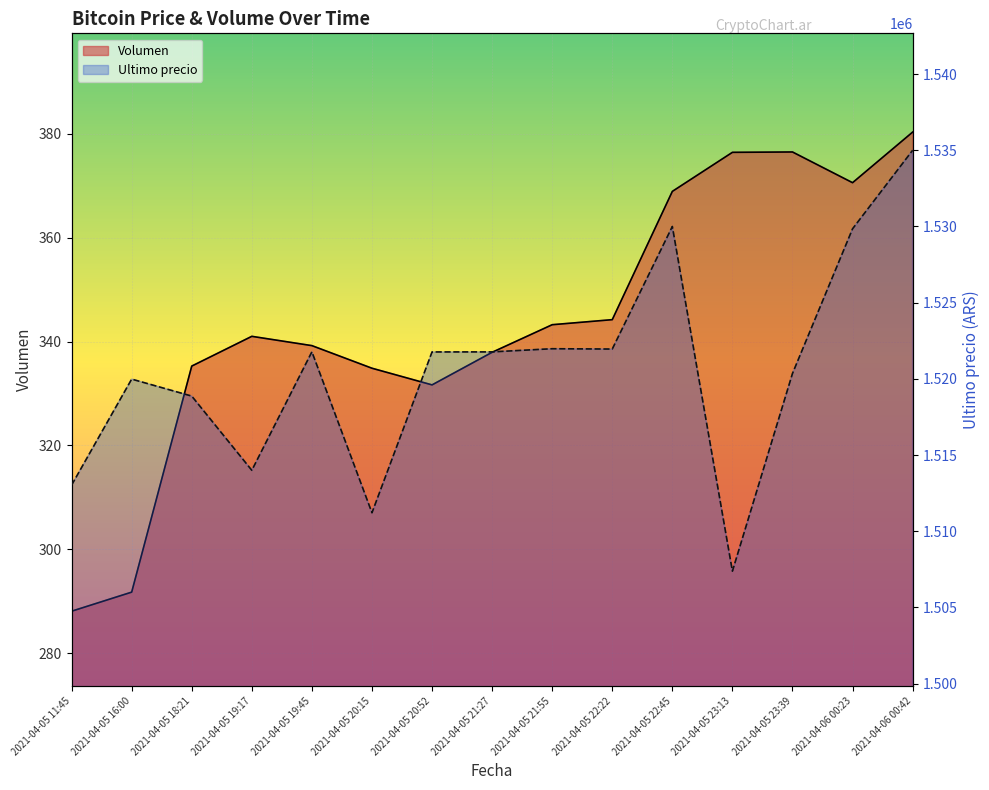

Which category has the lowest value in the Volumen series?

2021-04-05 11:45